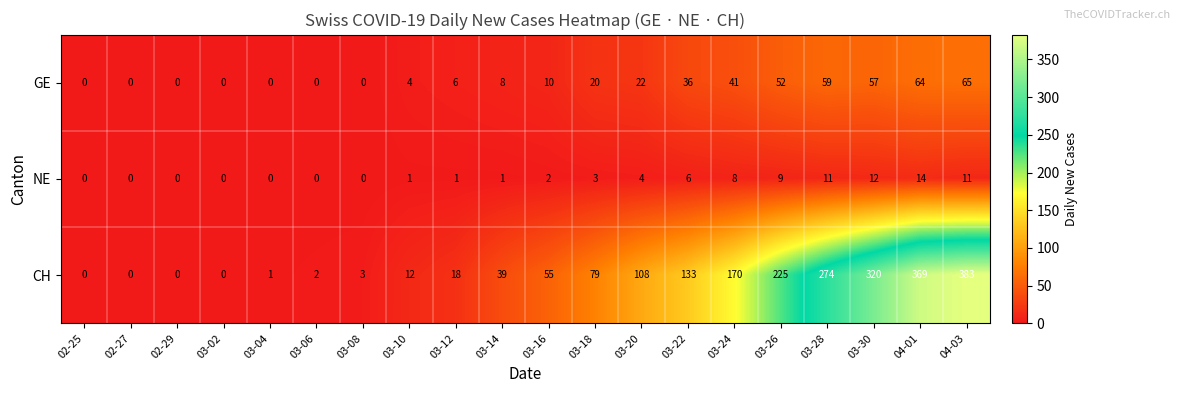

What is the difference between the highest and lowest values at 04-03?

372